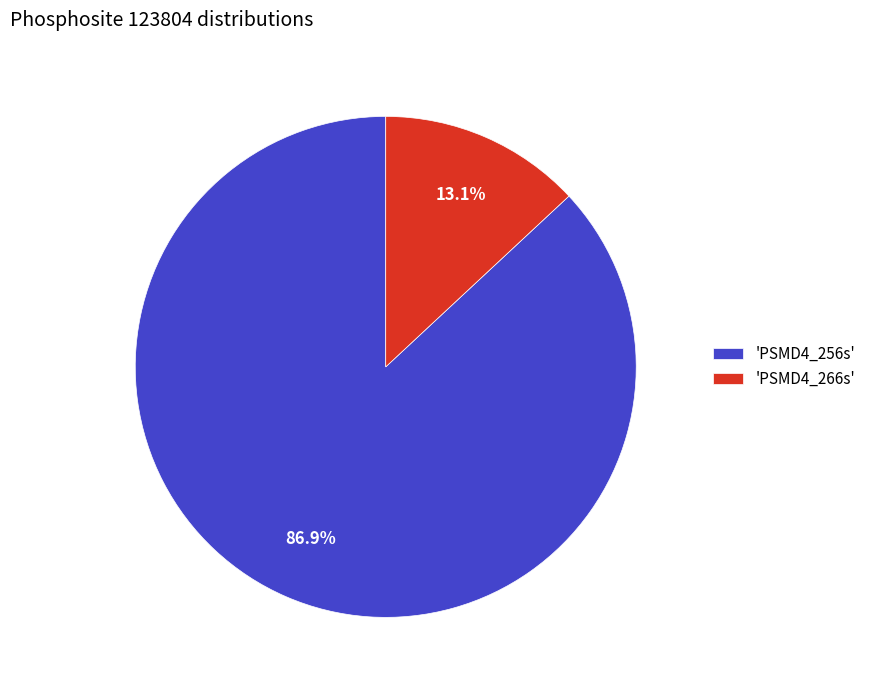

Is there any slice that represents more than half of the pie?

Yes